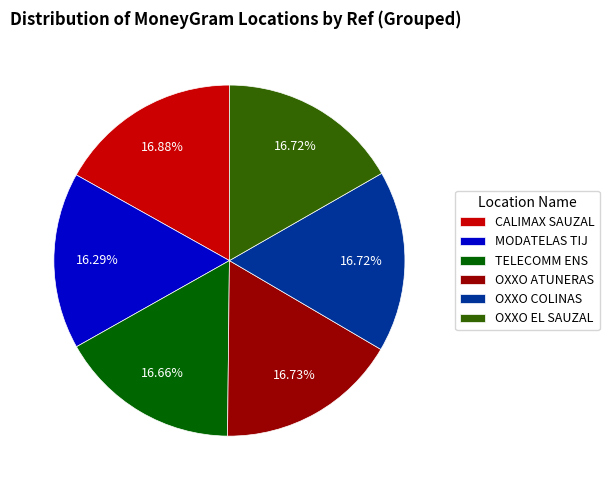

Does MODATELAS TIJ account for over 50% of the chart?

No